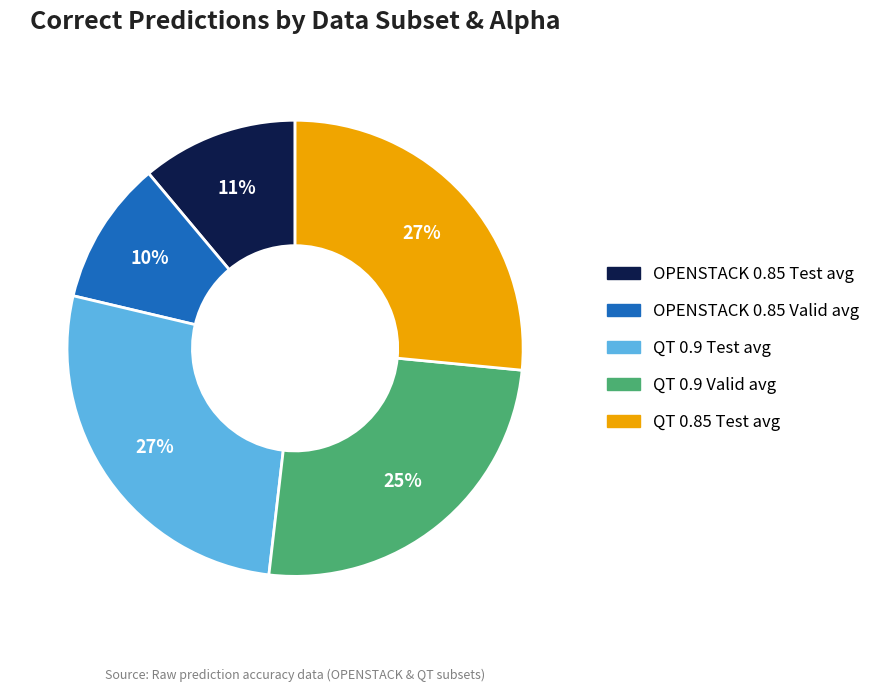

To the nearest percent, what portion does QT 0.9 Test avg represent?

27%